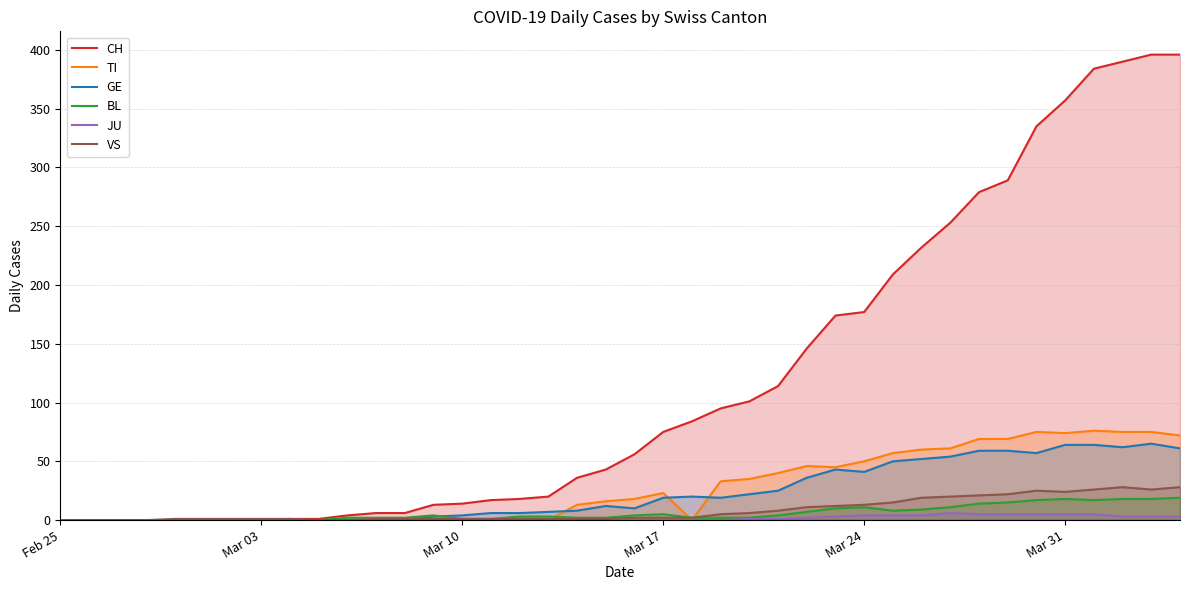

Which series has the largest total across all categories?

CH